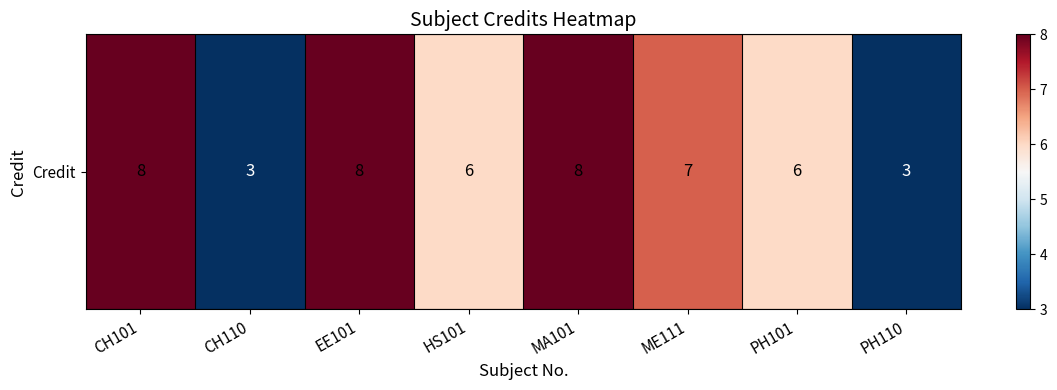

What is the sum of the values at PH110 and CH110?

6